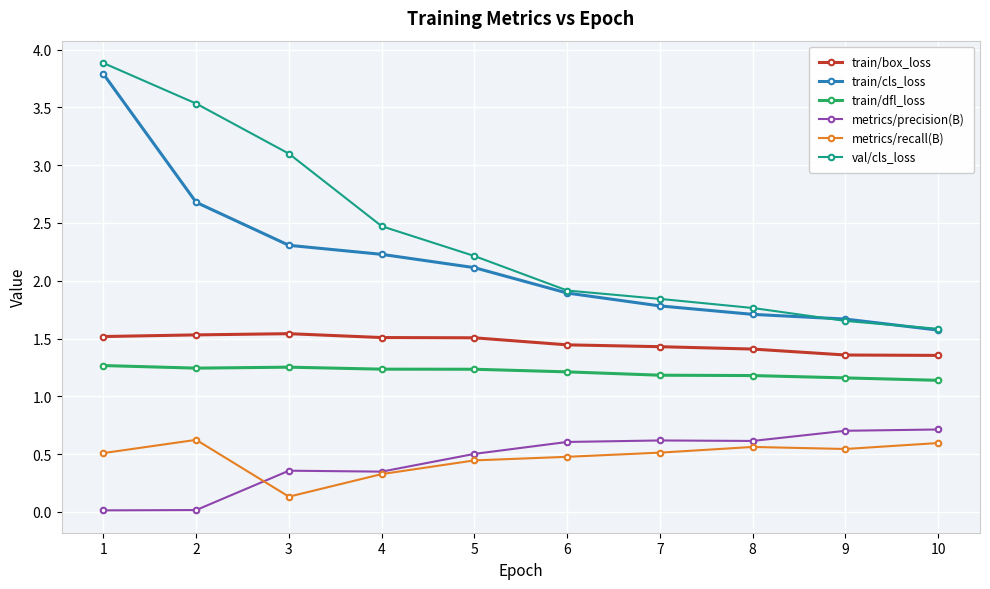

What is the sum of the train/dfl_loss values at 9 and 4?

2.4